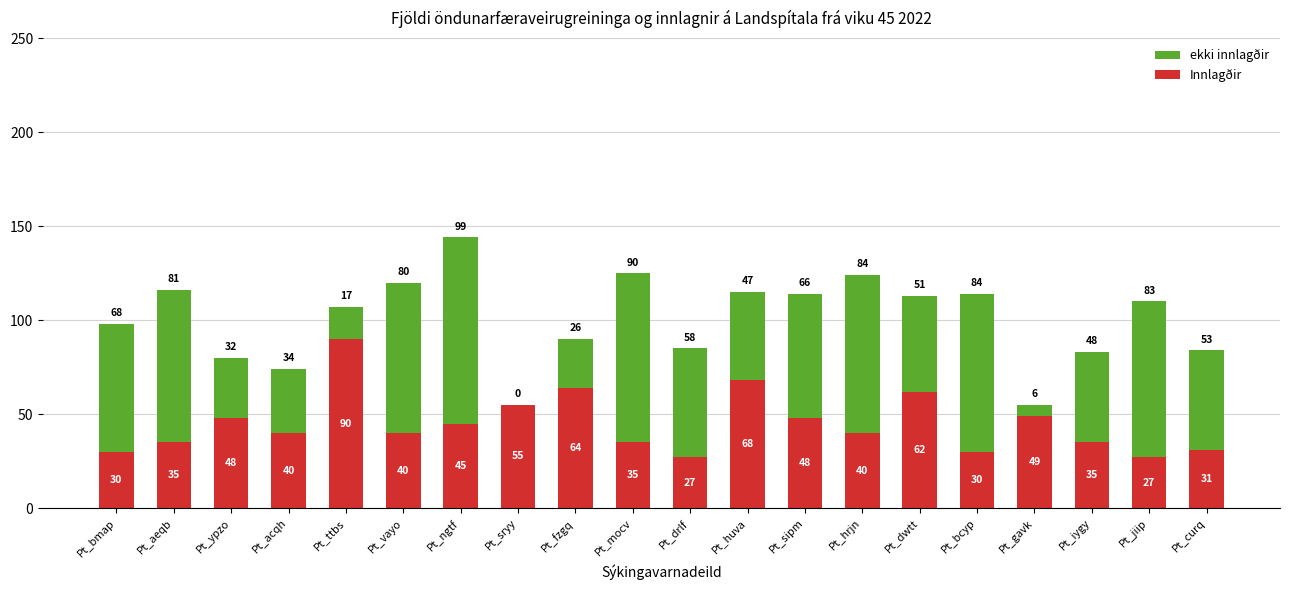

What are all the series names shown in the legend?

ekki innlagðir, Innlagðir